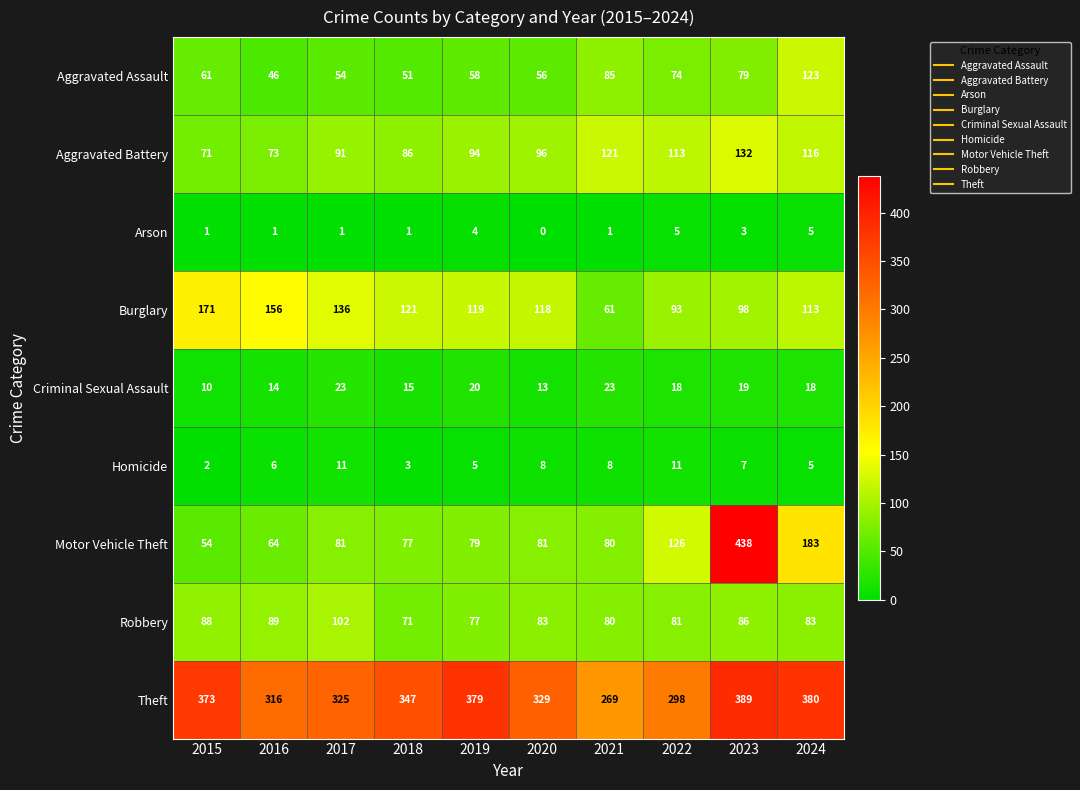

Which series changed the most between 2018 and 2021?

Theft